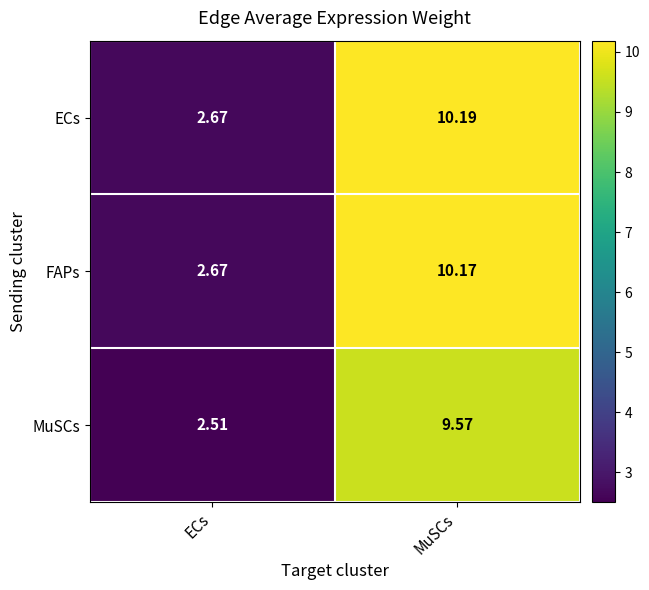

Which series has the largest total across all categories?

ECs